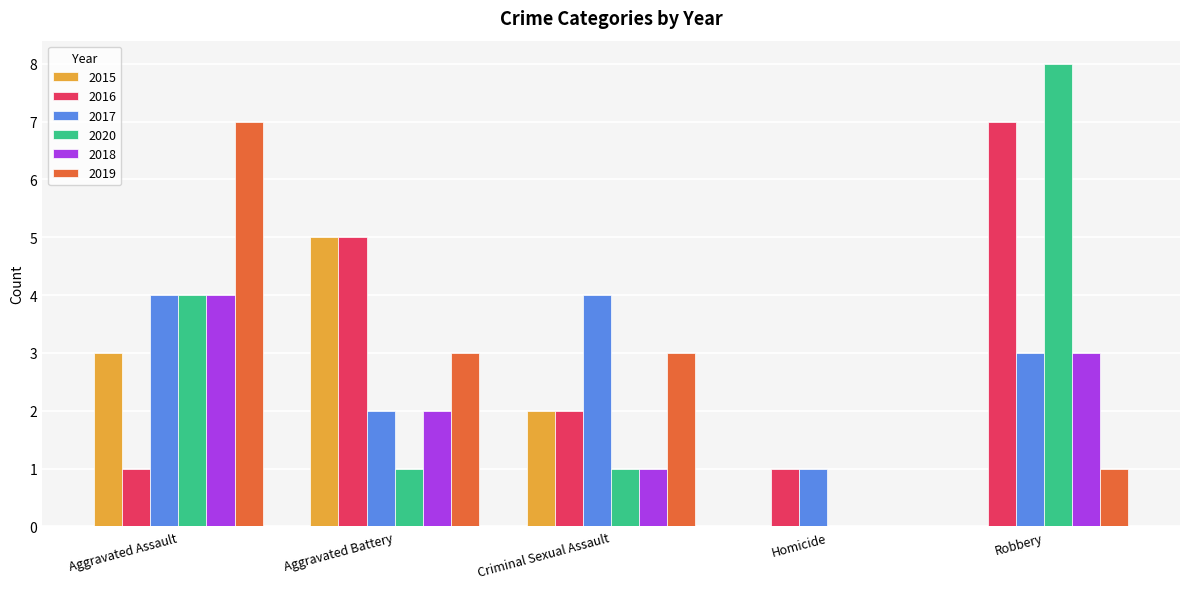

Is the value of 2019 at Robbery greater than the value of 2020 at Homicide?

Yes